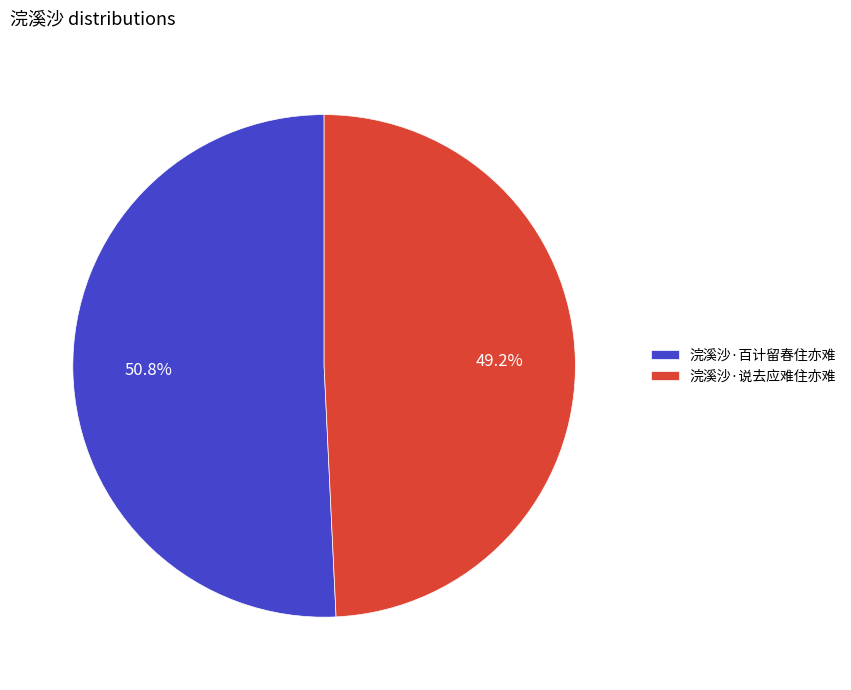

To the nearest percent, what portion does 浣溪沙·说去应难住亦难 represent?

49%